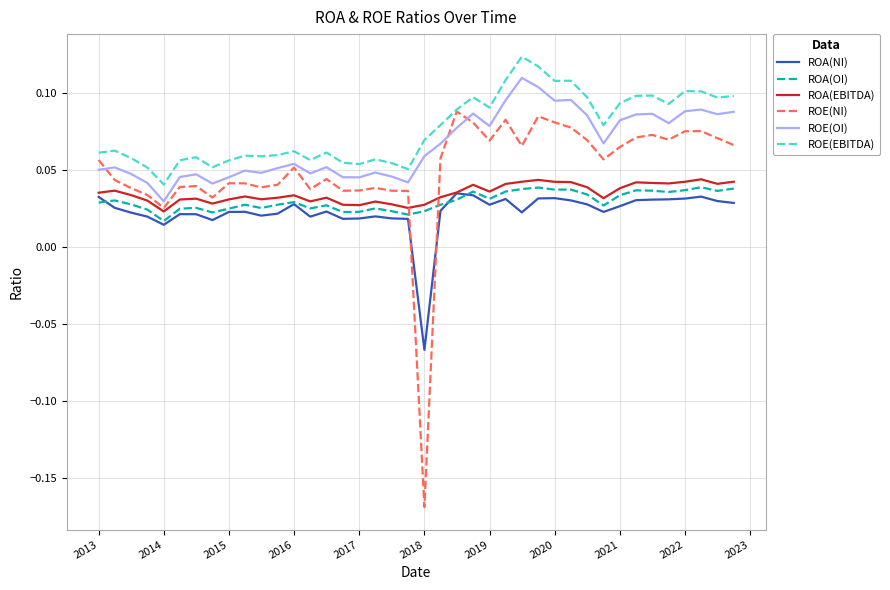

True or false: ROE(OI) and ROA(EBITDA) cross at least once.

False